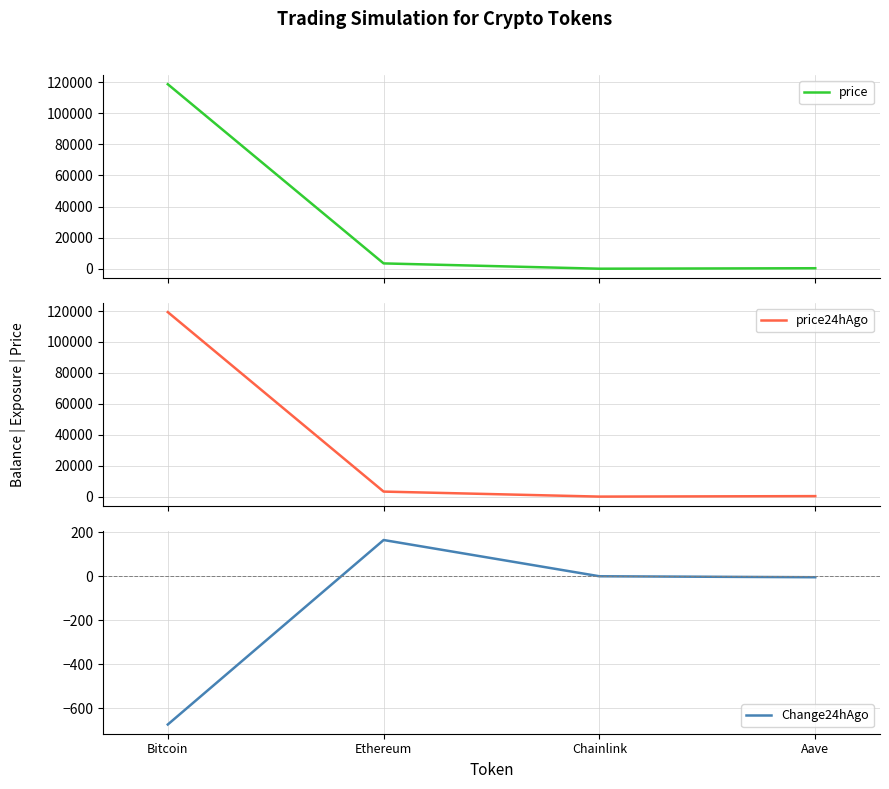

What is the difference between the highest and lowest values at Bitcoin?

119994.0